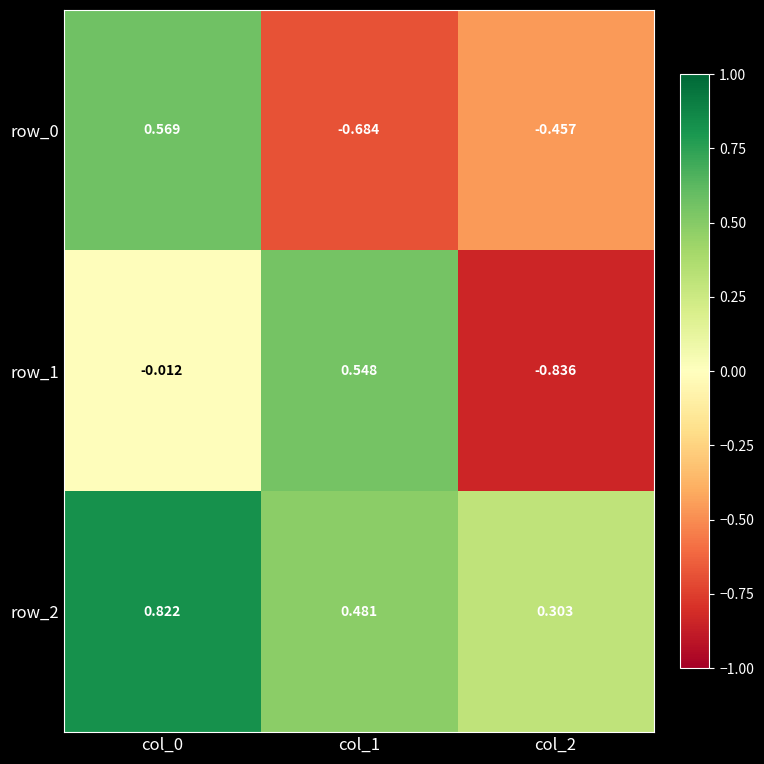

Is the value of row_1 at col_2 greater than the value of row_0 at col_0?

No